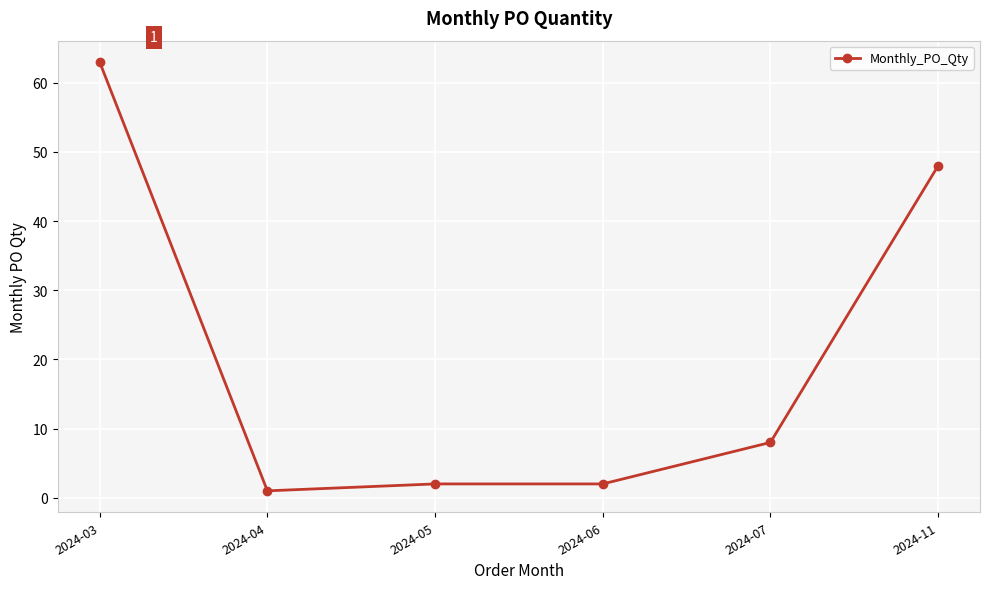

What is the change in value from 2024-06 to 2024-07?

+6